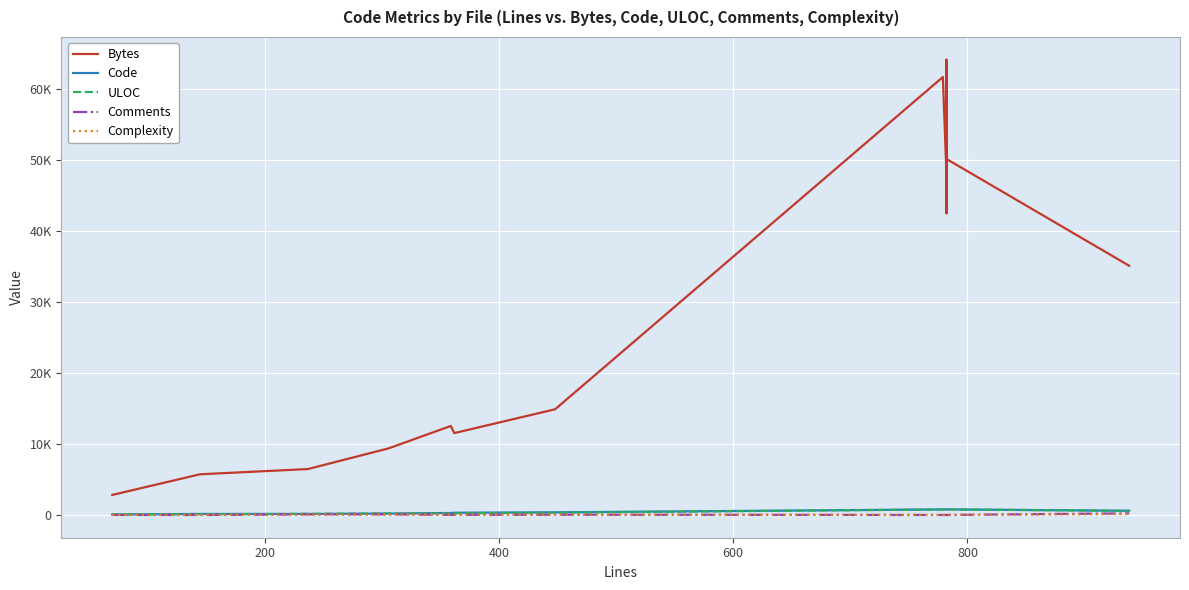

Reading left to right, extract all data points from this chart.

Bytes: 2825	5736	6473	9394	12550	11545	14899	61747	48330	64188	47320	45152	52051	46582	42542	42731	50721	46916	46540	47759	45124	46092	53654	47878	43651	48607	46477	51119	47683	45653	50202	35139
Code: 64	144	137	200	277	315	372	779	782	782	782	782	782	782	782	782	782	782	782	782	782	782	782	782	782	782	782	782	782	782	782	588
ULOC: 60	107	159	210	211	239	325	779	783	782	782	782	782	782	783	782	782	782	782	782	782	782	782	782	782	782	782	782	782	782	782	585
Comments: 1	0	83	82	22	23	36	0	0	0	0	0	0	0	0	0	0	0	0	0	0	0	0	0	0	0	0	0	0	0	0	230
Complexity: 12	3	32	72	58	55	54	0	0	0	0	0	0	0	0	0	0	0	0	0	0	0	0	0	0	0	0	0	0	0	0	126